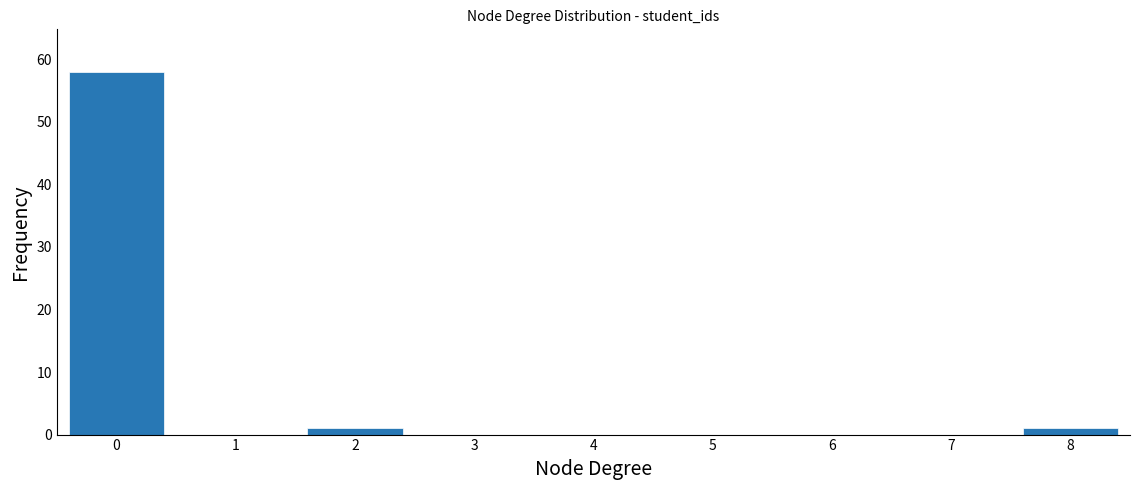

Reading left to right, what are all the values shown in this chart?

0=58	1=0	2=1	3=0	4=0	5=0	6=0	7=0	8=1